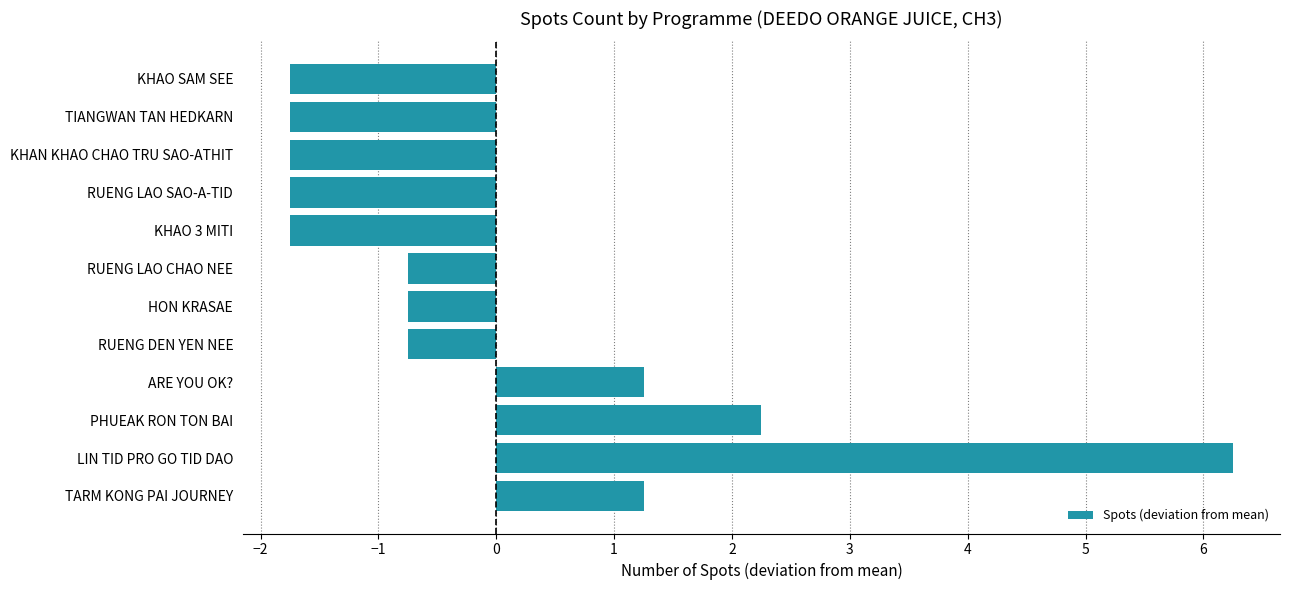

Are the bars grouped side by side (vs. stacked)?

No